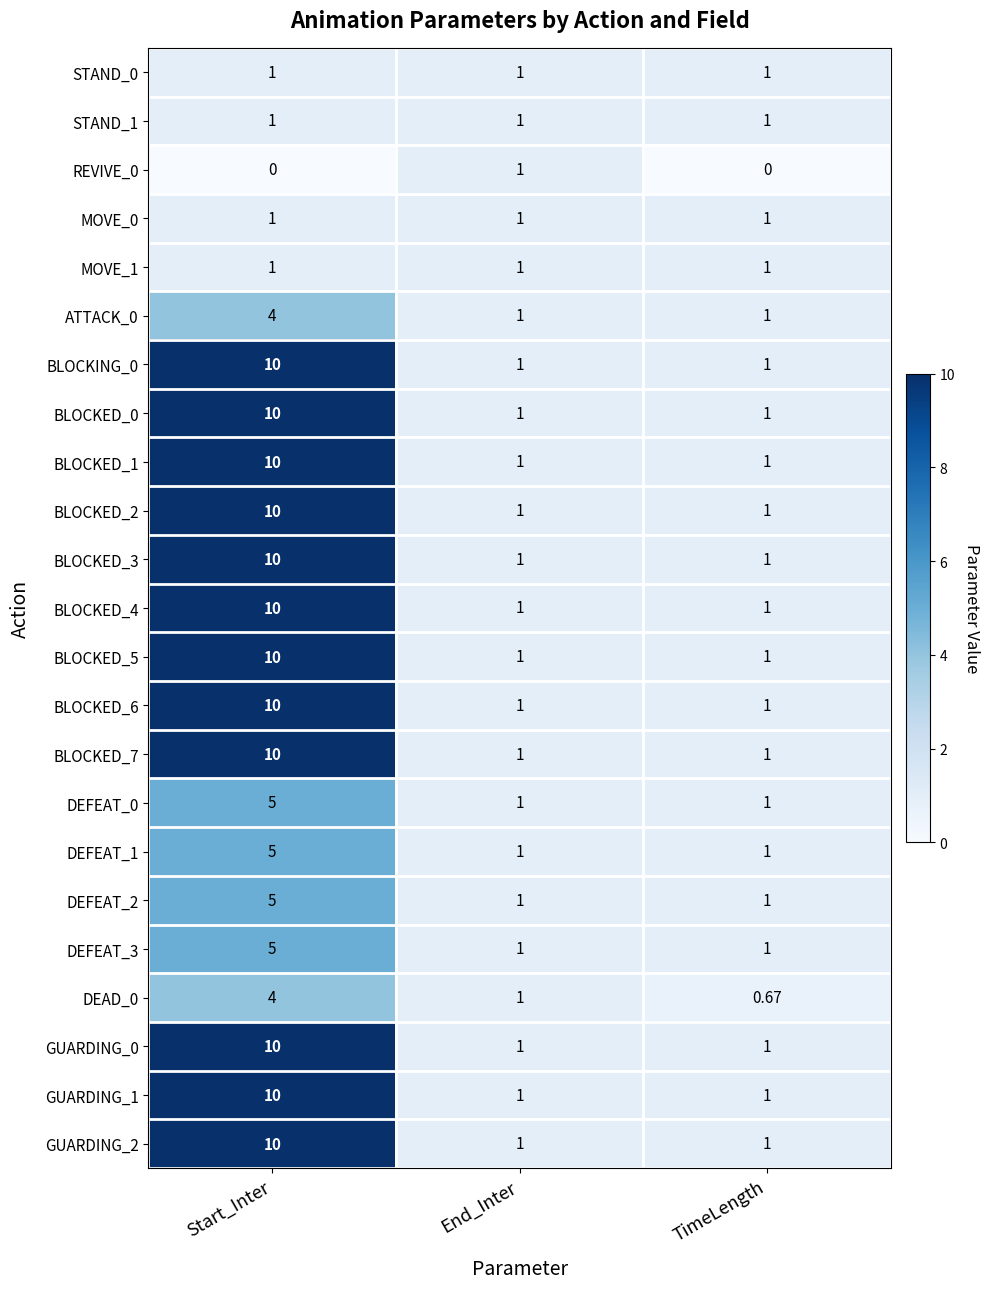

At which label does DEFEAT_2 reach its peak?

Start_Inter